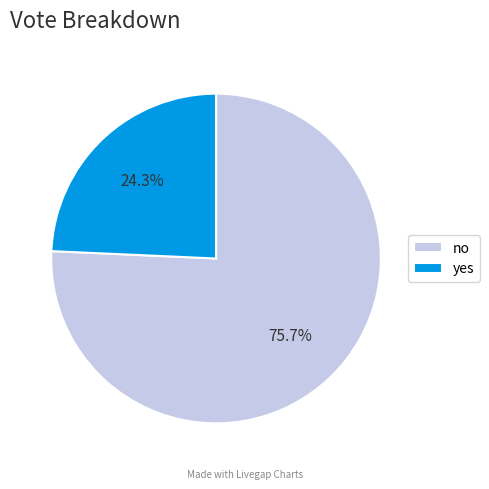

What percentage do yes and no together represent?

100.0%